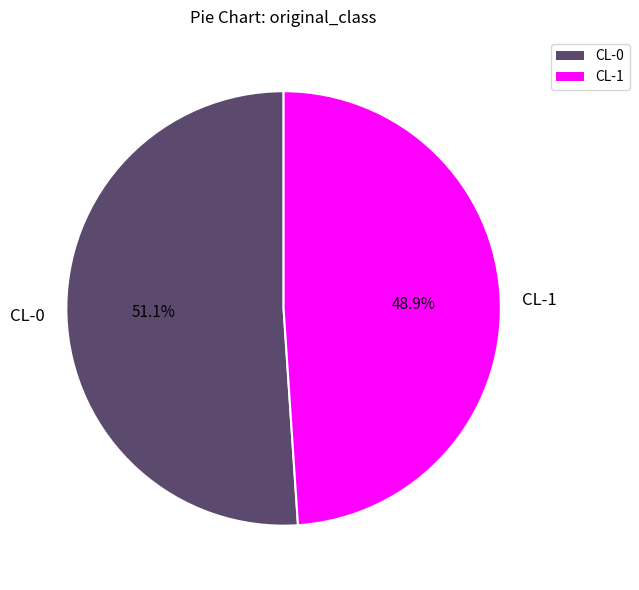

What is the largest slice in the pie chart?

CL-0